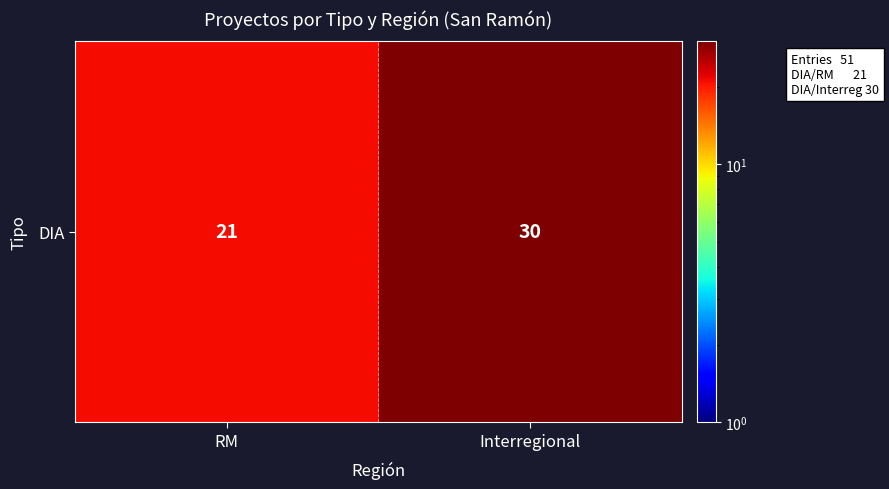

How many values are between 21 and 30?

2